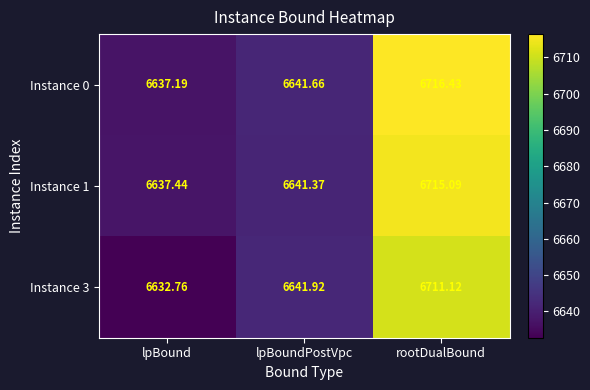

Which series has the largest total across all categories?

Instance 0